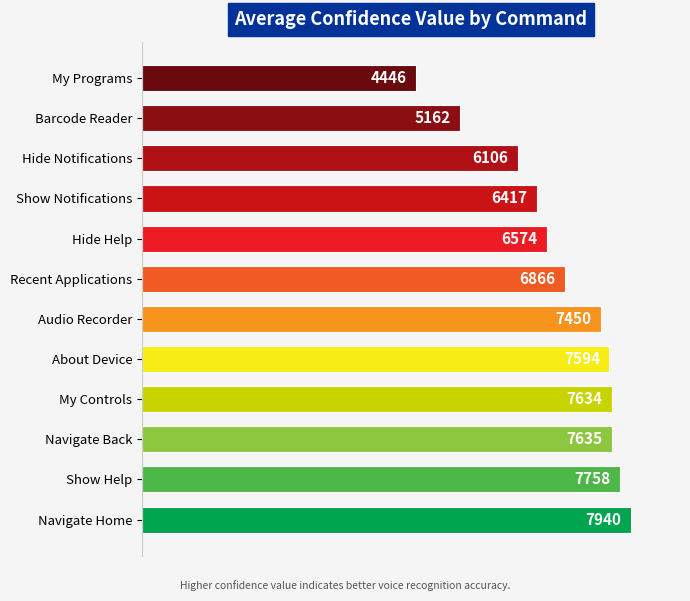

Rank the categories by value from highest to lowest.

Navigate Home, Show Help, Navigate Back, My Controls, About Device, Audio Recorder, Recent Applications, Hide Help, Show Notifications, Hide Notifications, Barcode Reader, My Programs